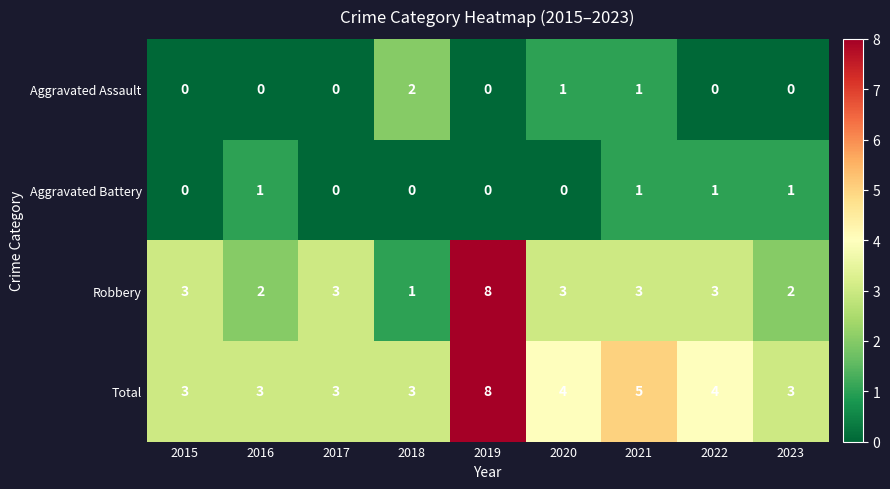

Which series has the largest total across all categories?

Total